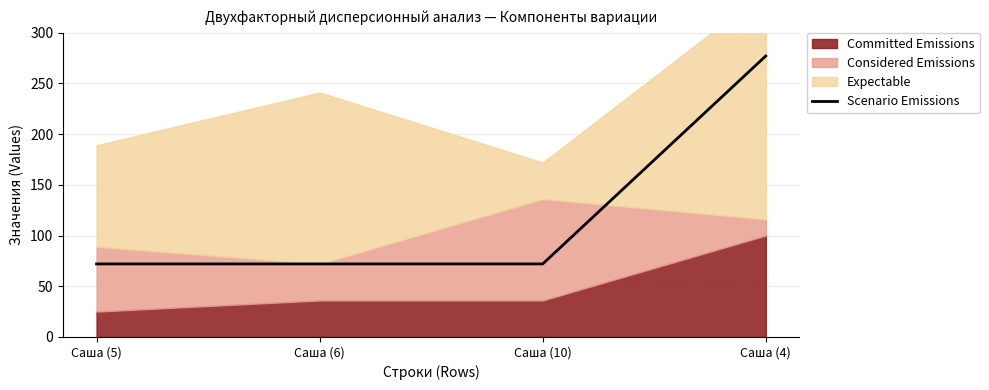

Rank the categories by value from lowest to highest.

Саша (5), Саша (6), Саша (10), Саша (4)